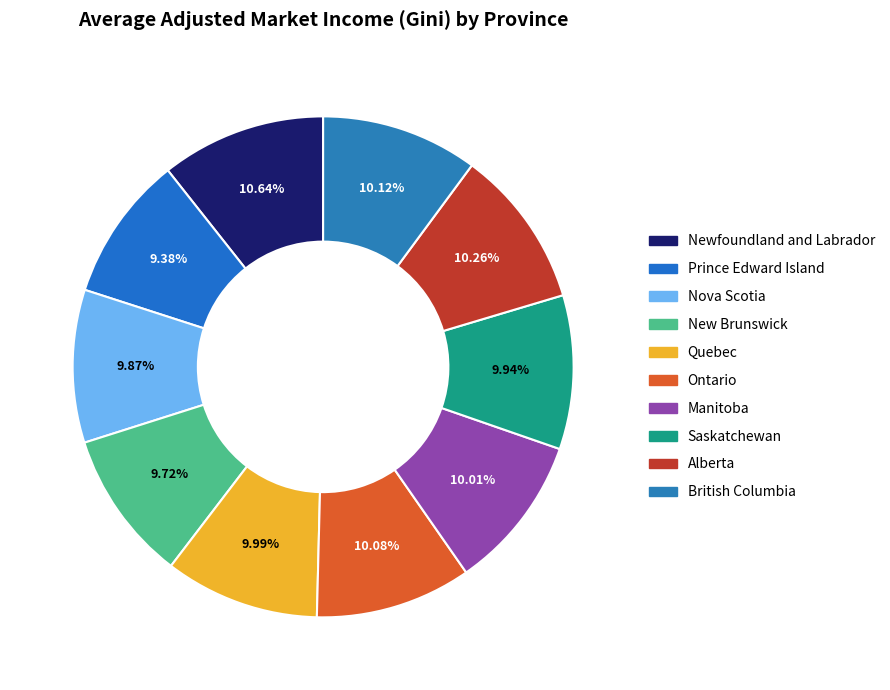

The Newfoundland and Labrador slice represents 17% of the pie. True or false?

False